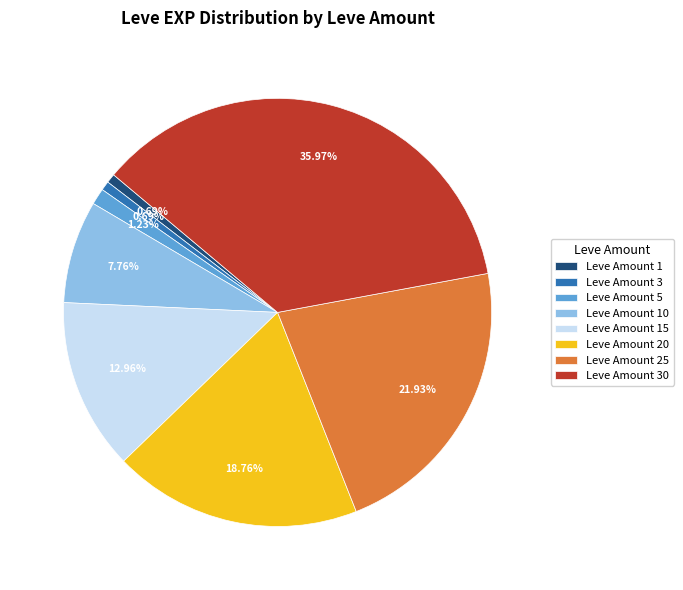

Do Leve Amount 15 and Leve Amount 3 together represent more than half of the pie?

No